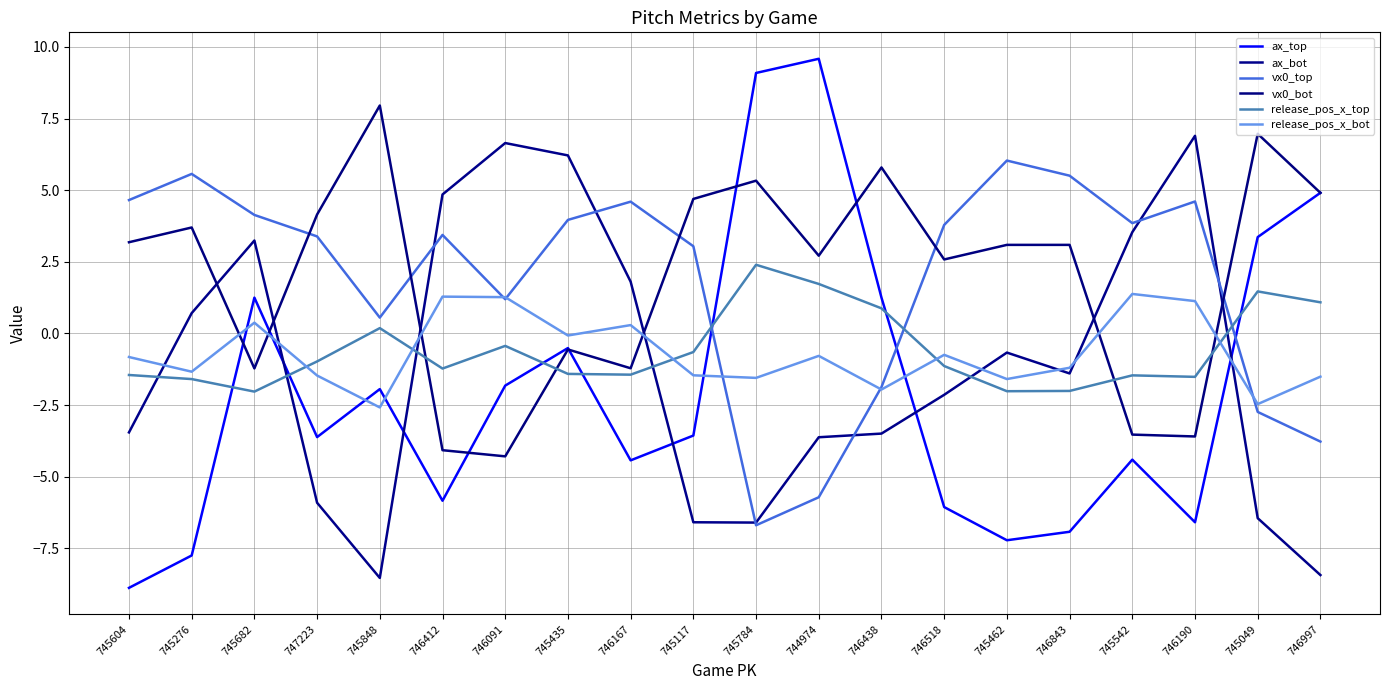

What is the label of the 11th point from the left?

745784